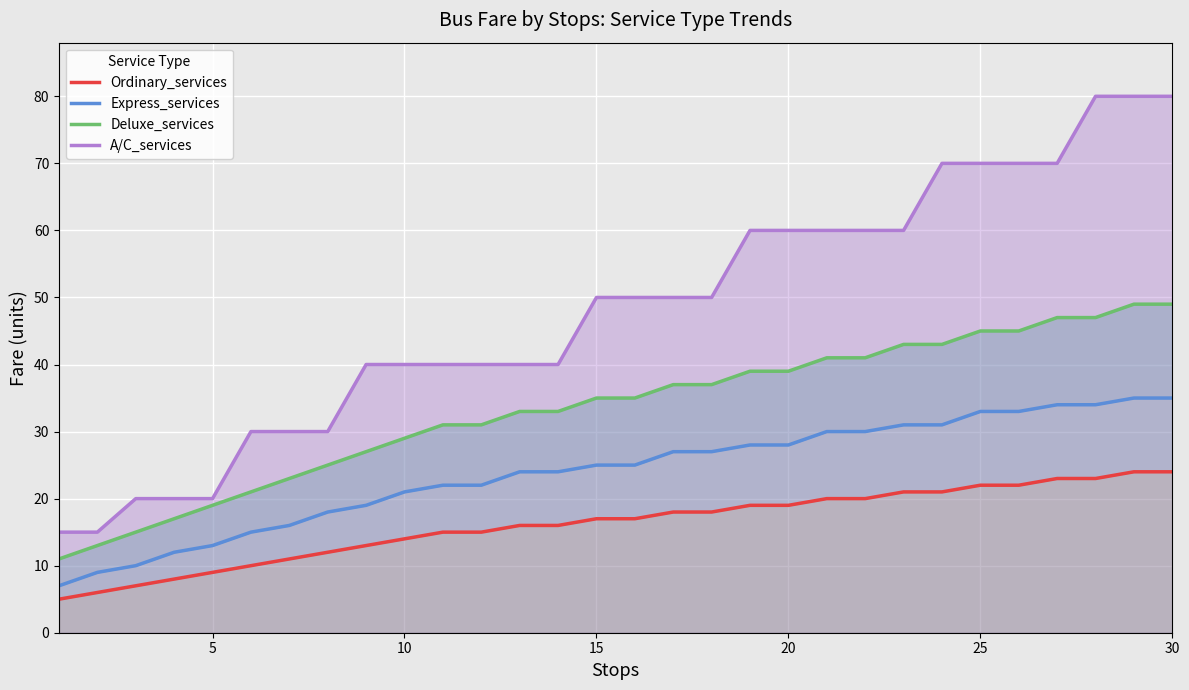

True or false: Deluxe_services and A/C_services intersect in this chart.

False